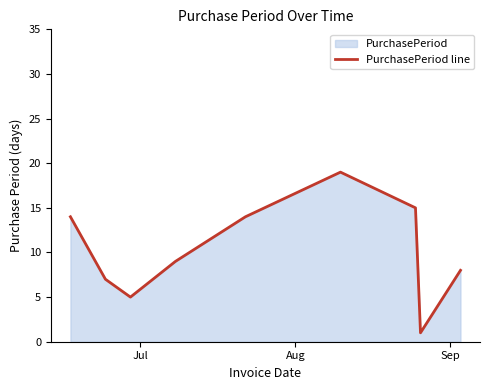

Reading left to right, list all the values displayed in this chart.

14	7	5	9	14	19	15	1	8